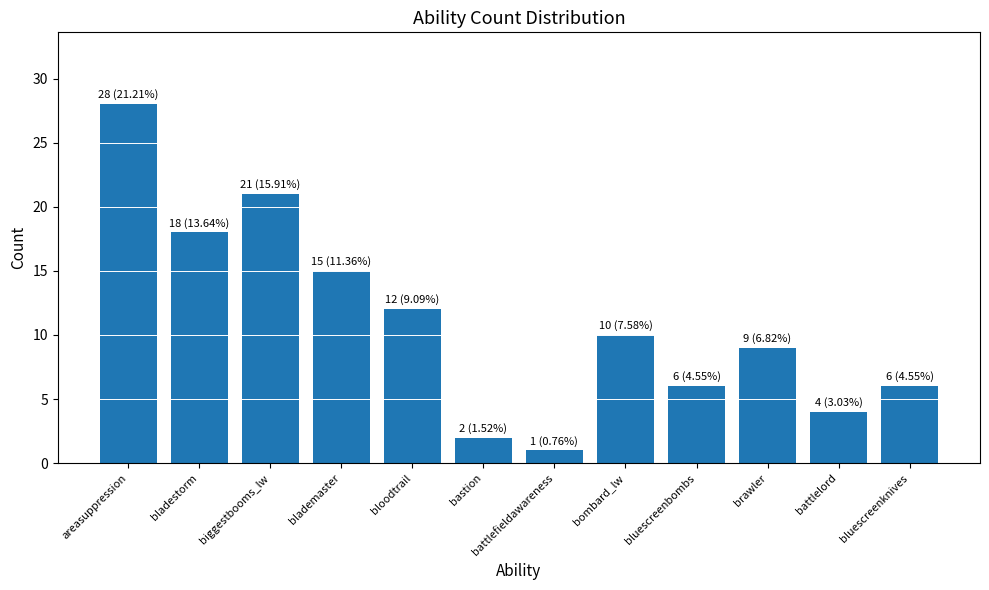

Reading left to right, transcribe all the data shown in this chart.

28	18	21	15	12	2	1	10	6	9	4	6